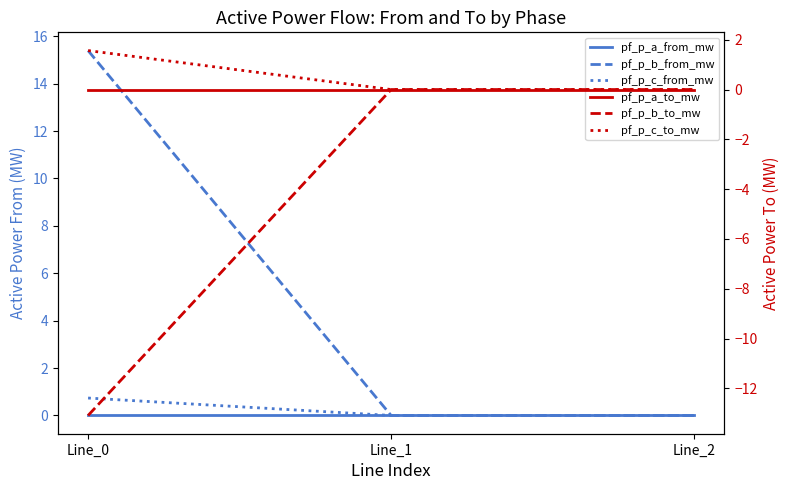

What are all the series names shown in the legend?

pf_p_a_from_mw, pf_p_b_from_mw, pf_p_c_from_mw, pf_p_a_to_mw, pf_p_b_to_mw, pf_p_c_to_mw